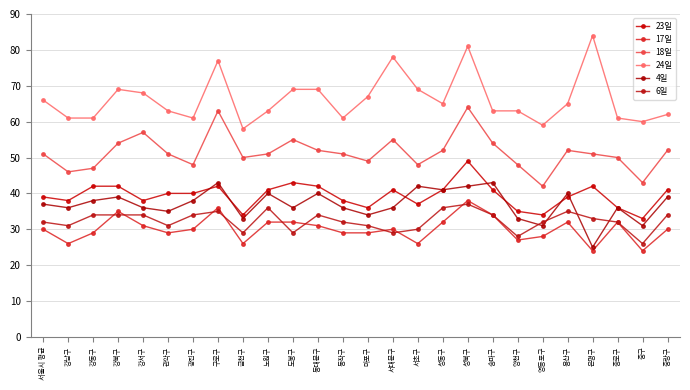

How many data points does each series have?

26